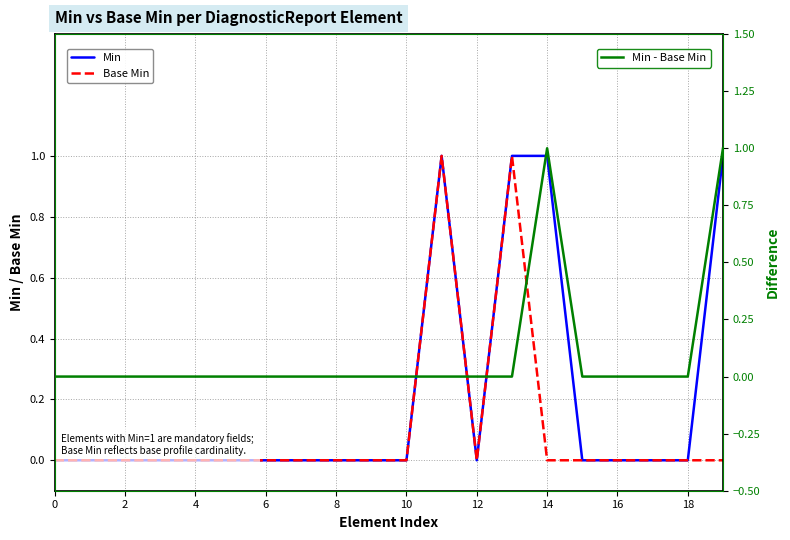

At which category does Min - Base Min reach its first local peak?

14